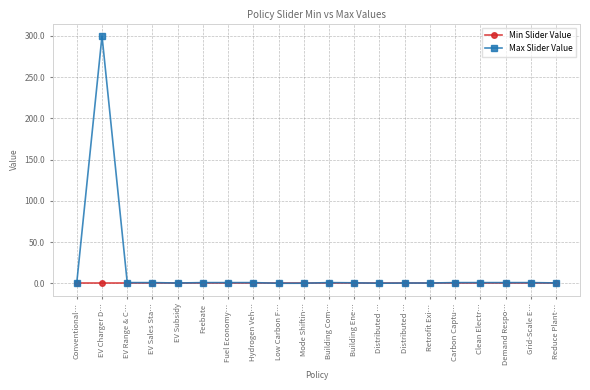

Reading left to right, what are all the values shown in this chart?

Min Slider Value: 0.0	0.0	0.0	0.0	0.0	0.0	0.0	0.0	0.0	0.0	0.0	0.0	0.0	0.0	0.0	0.0	0.0	0.0	0.0	0.0
Max Slider Value: 1.0	300.0	1.0	1.0	0.5	1.0	1.0	1.0	0.2	0.3	1.0	0.8	0.2	0.5	0.5	1.0	1.0	1.0	1.0	0.6